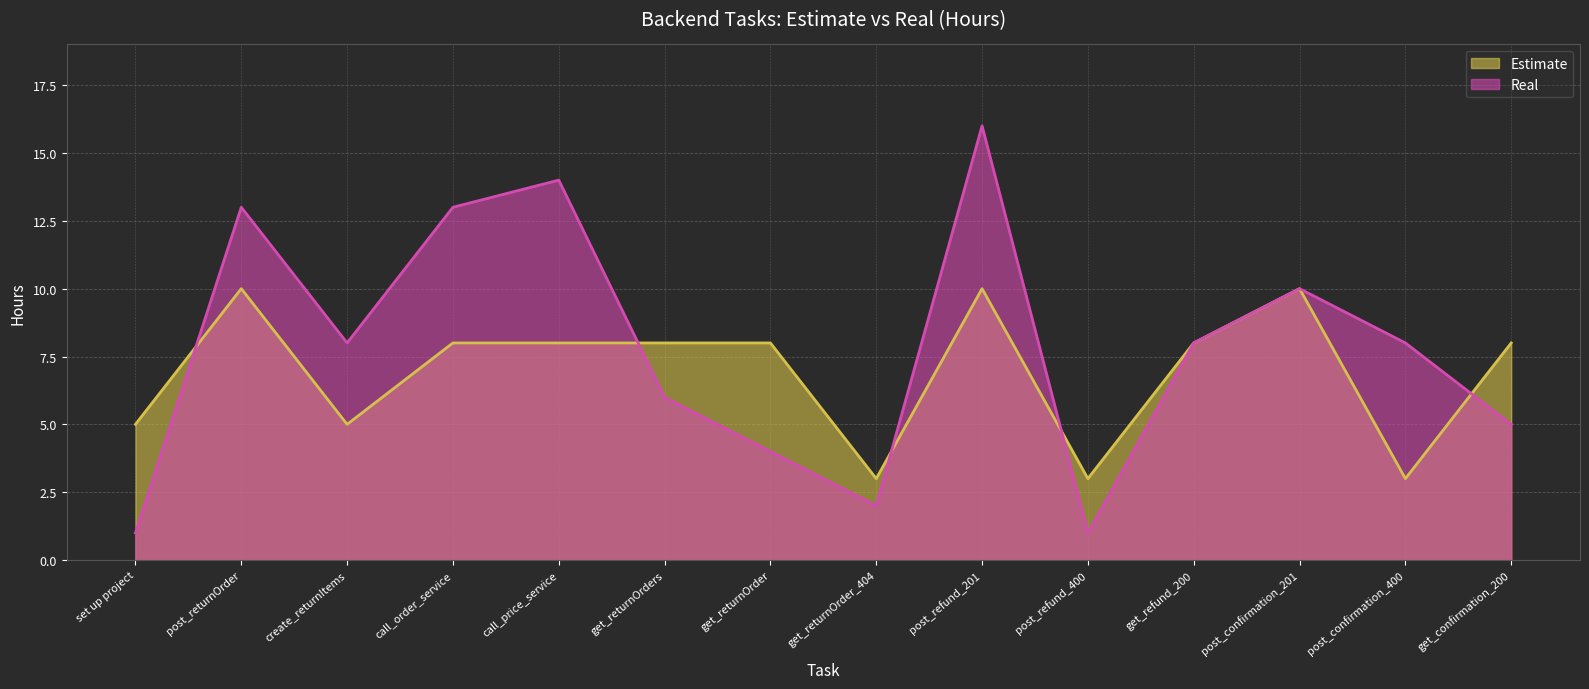

At which label is Estimate closest to 6?

set up project